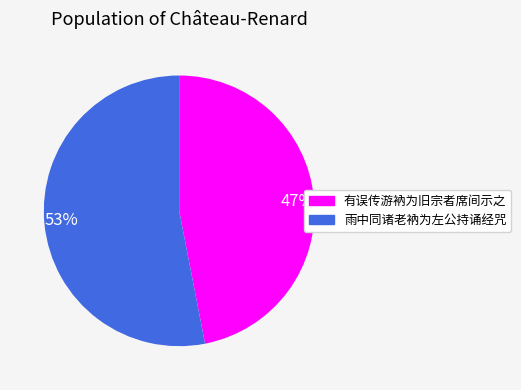

What is the smallest slice in the pie chart?

有误传游衲为旧宗者席间示之